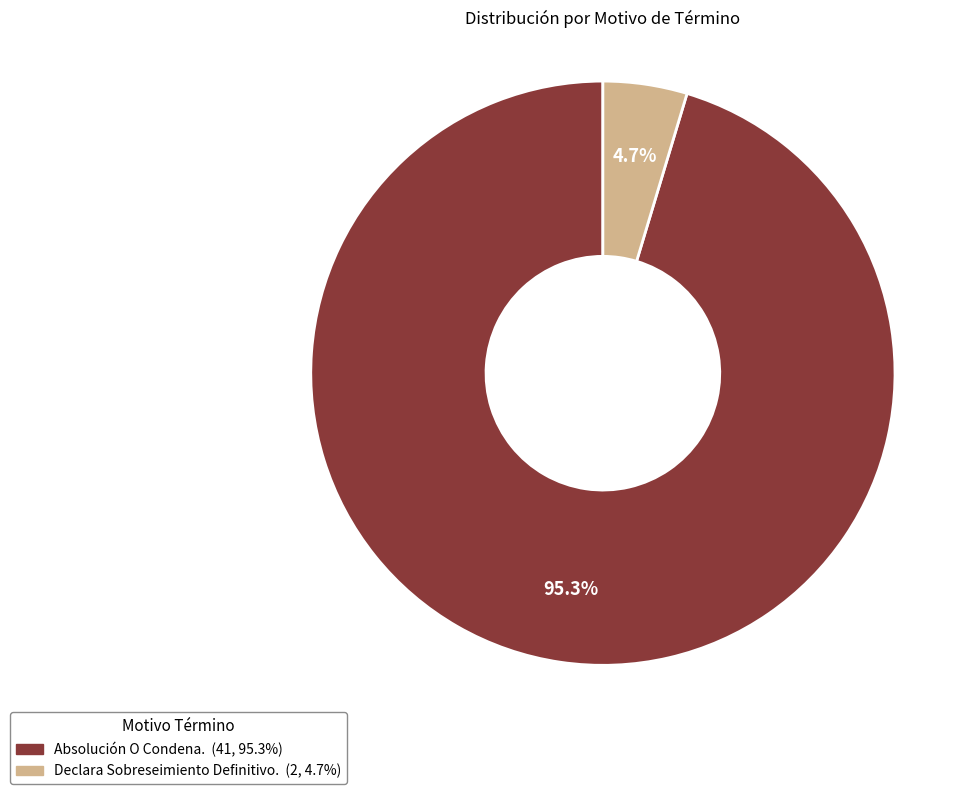

Is there any slice that represents more than half of the pie?

Yes